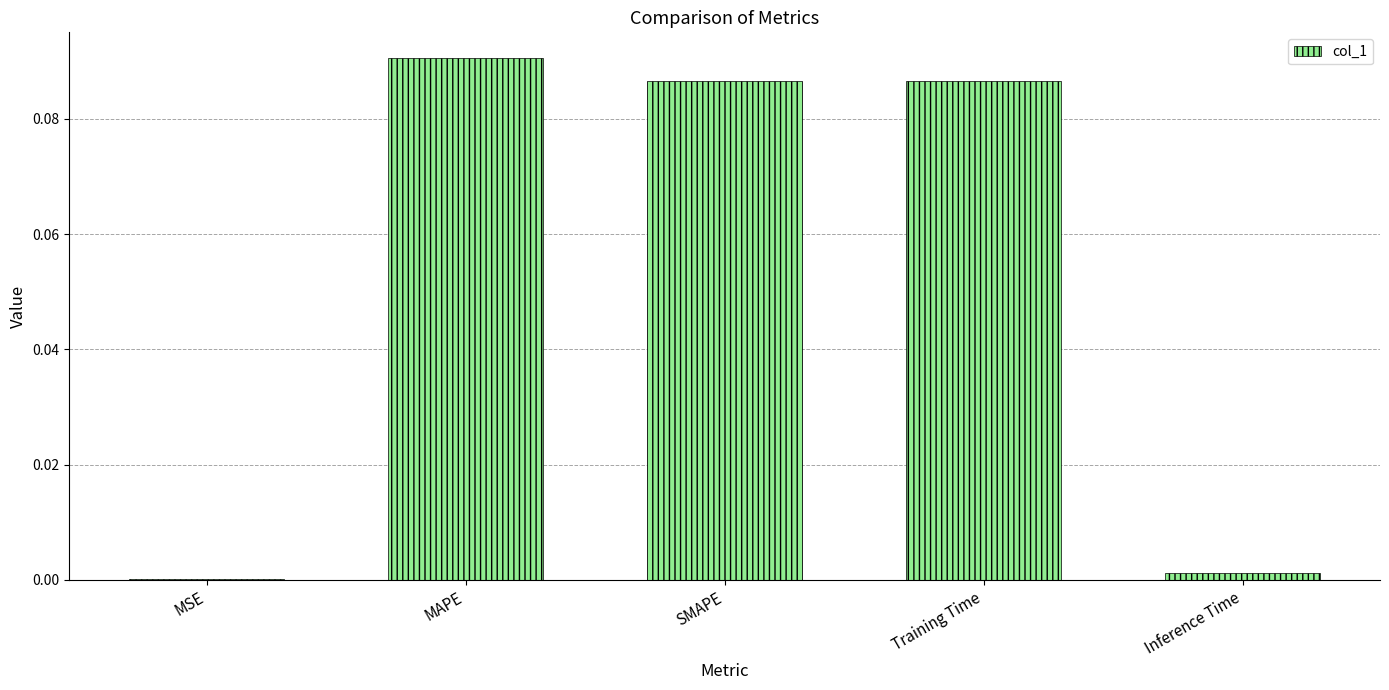

At which label is the value closest to 0?

MSE